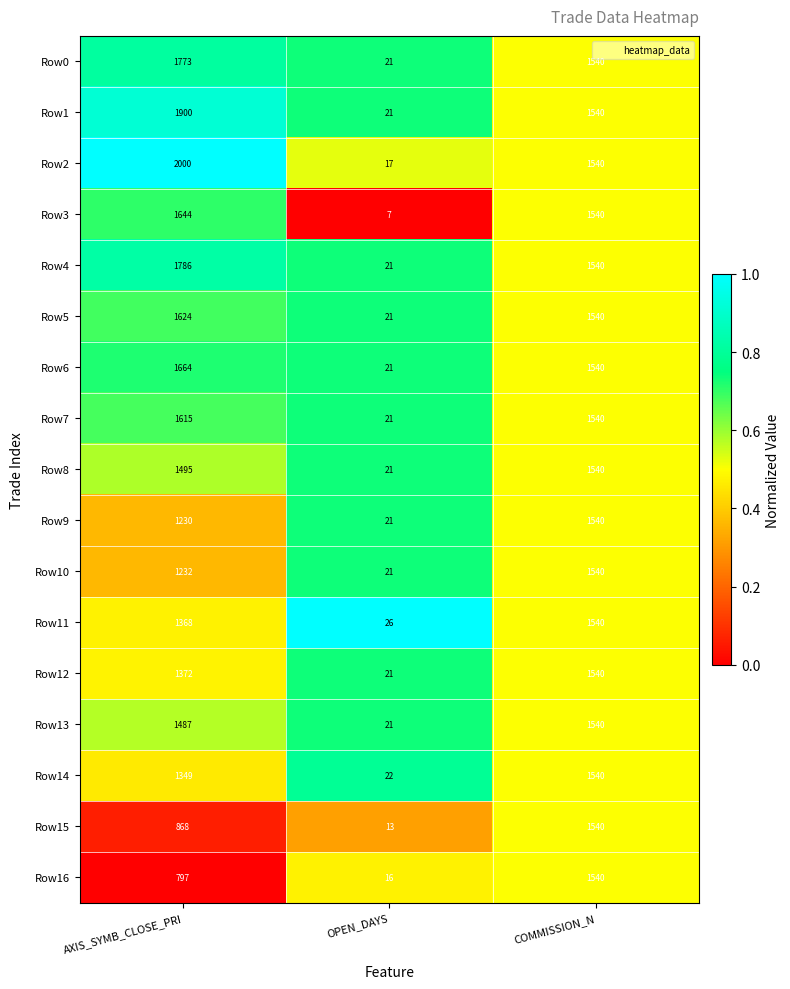

Which series has the largest range (max minus min)?

Row2